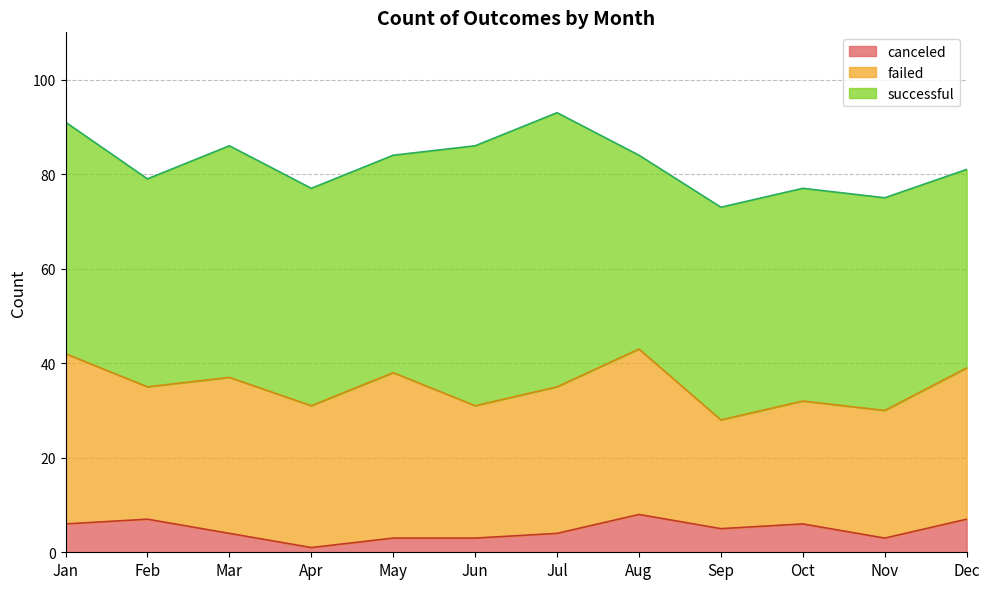

What is the difference between the maximum and minimum values in the canceled series?

7